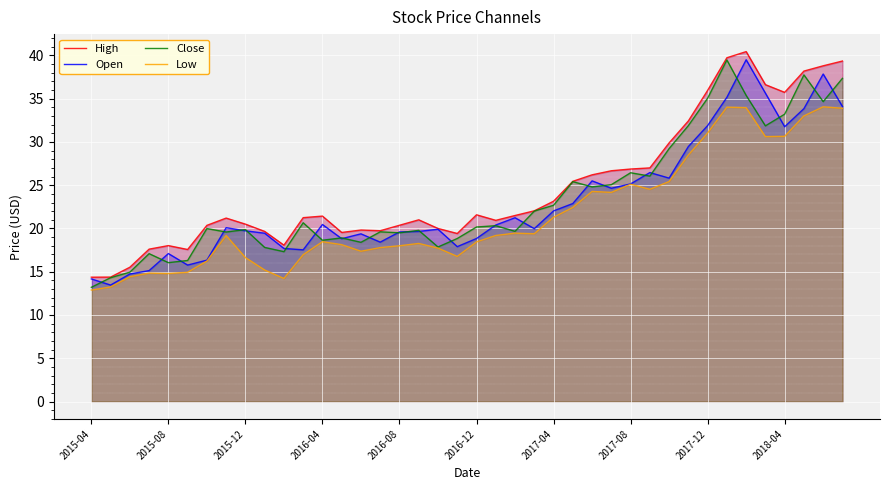

Does the chart display data point markers on the line(s)?

No